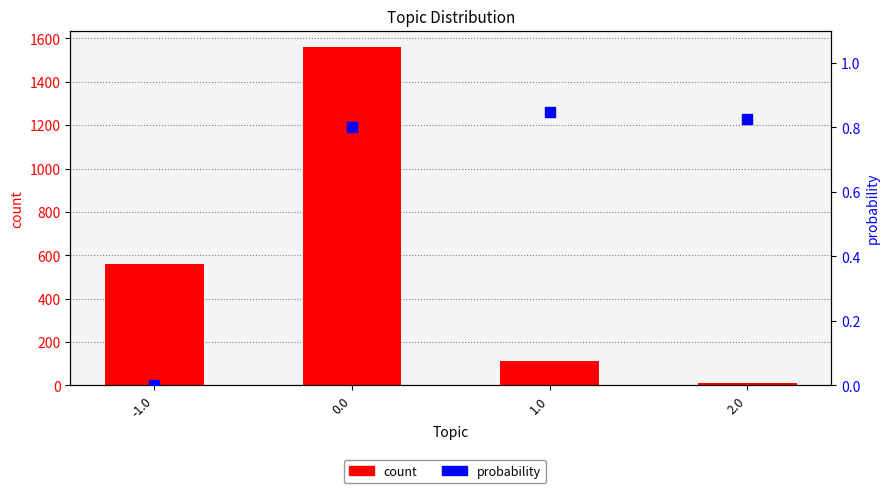

Which series reaches the minimum Y coordinate?

probability